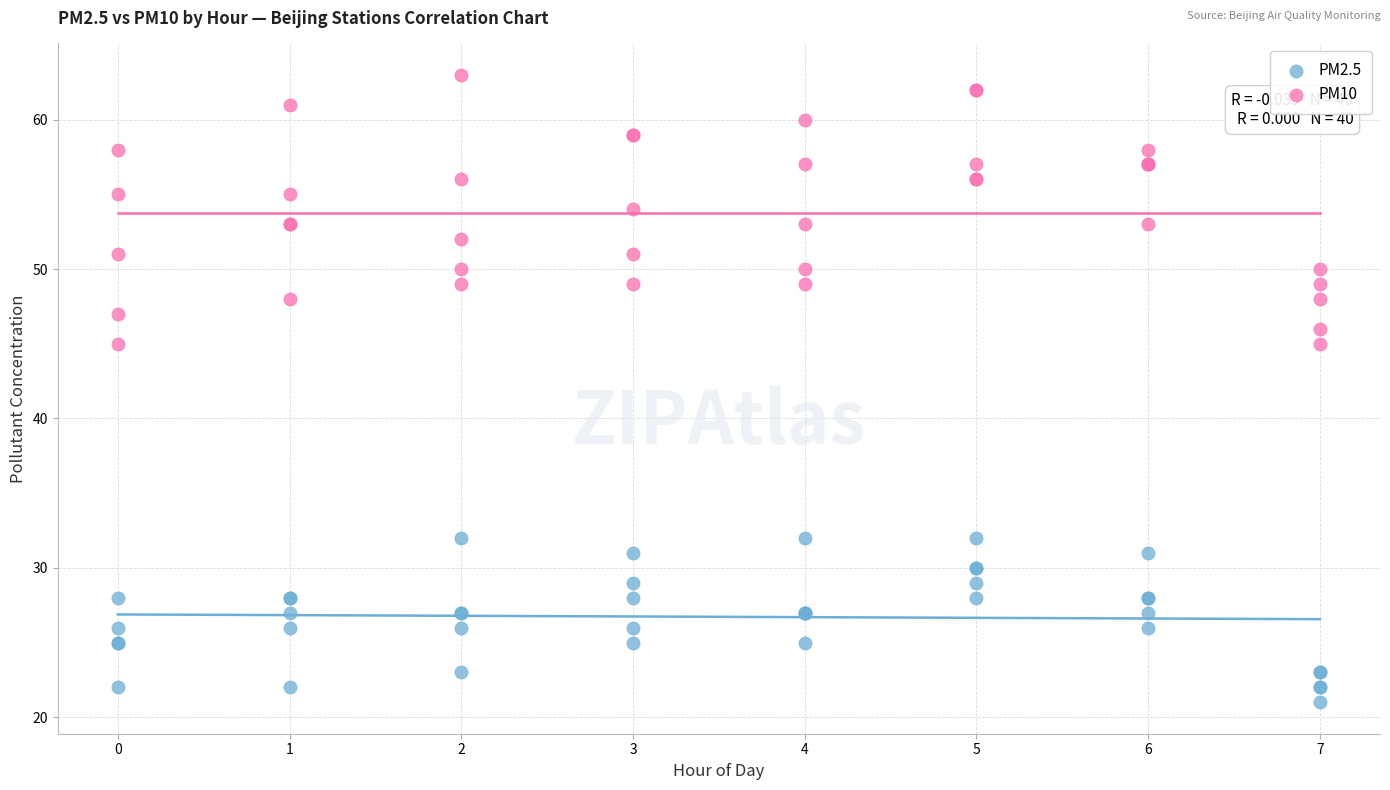

Which series contains the lowest Y value?

PM2.5